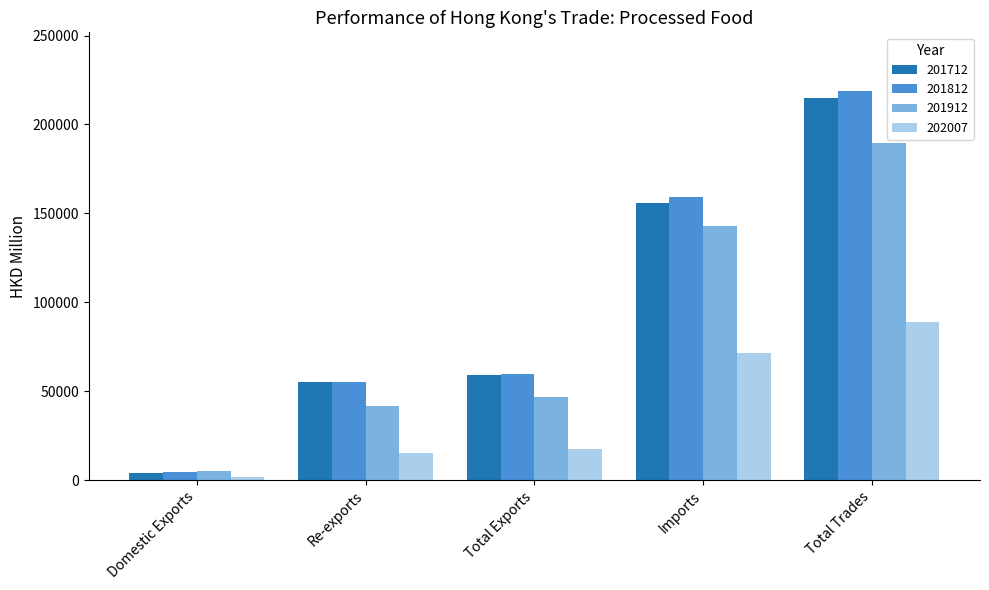

How many groups of bars are there?

5